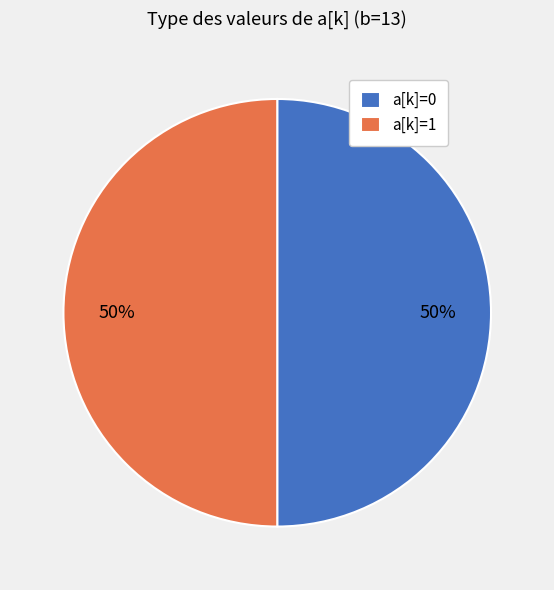

What is the ratio of the value at a[k]=1 to the value at a[k]=0?

1.0